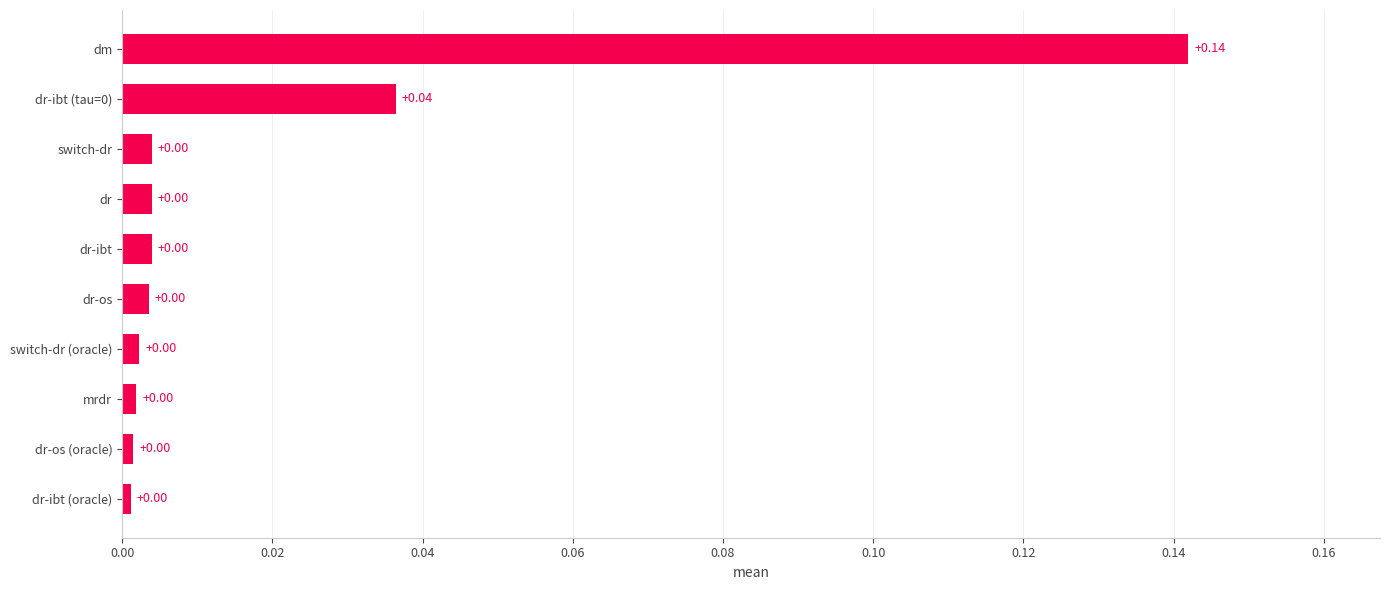

Which label corresponds to the largest value in the chart?

dm